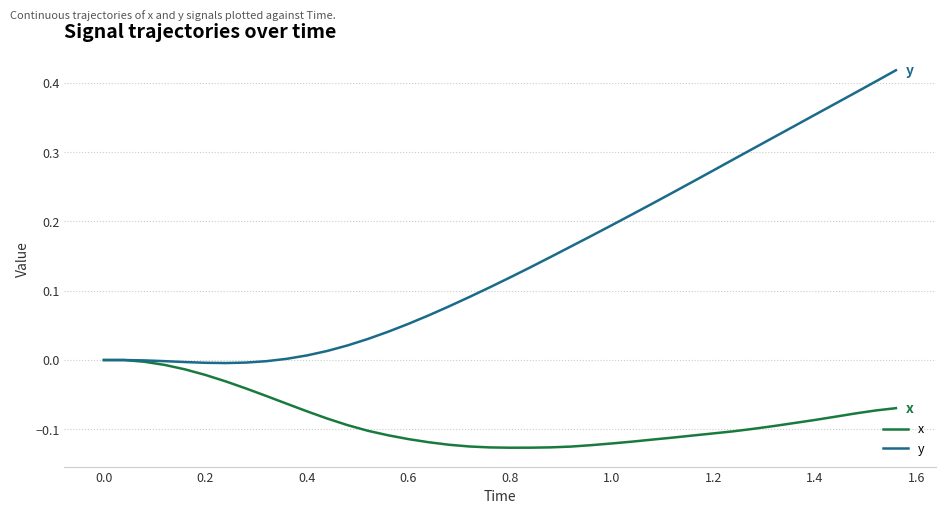

List the series in order of their peak value, highest first.

y, x